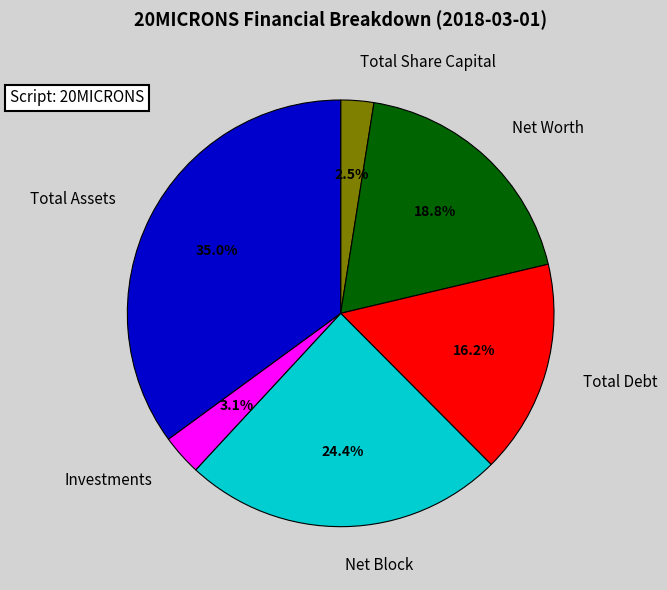

Is there a majority slice in this chart?

No